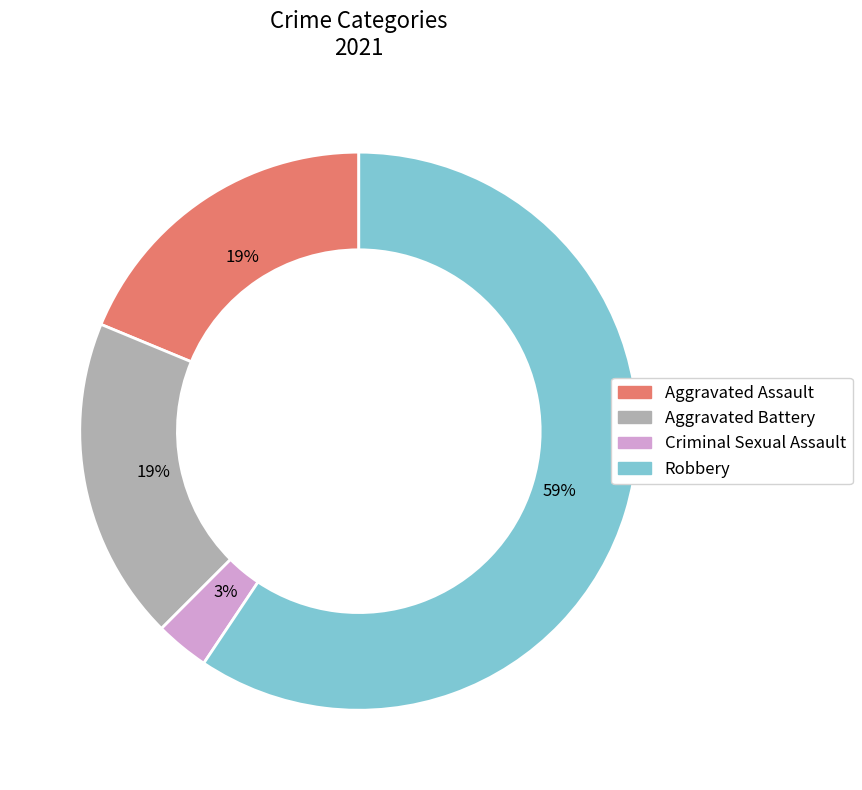

What percentage is the Robbery slice, to the nearest percent?

59%